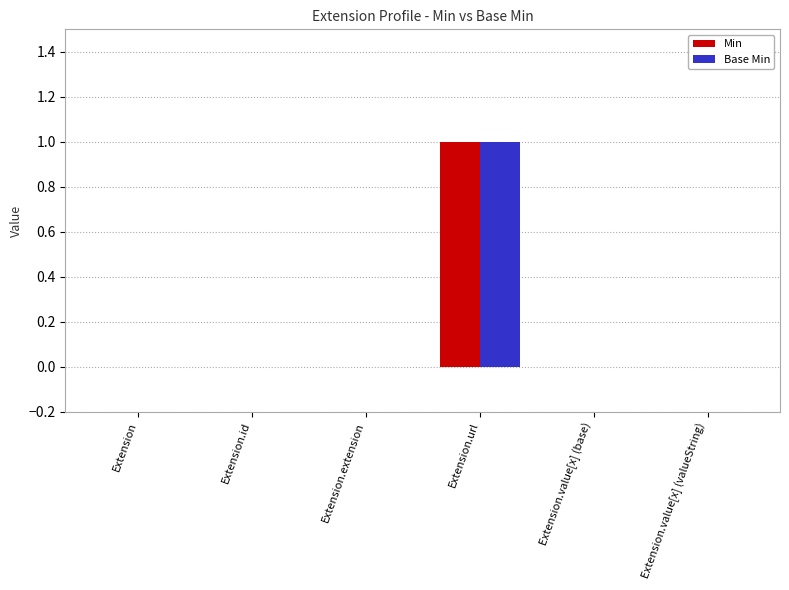

Which category has the highest value in the Base Min series?

Extension.url